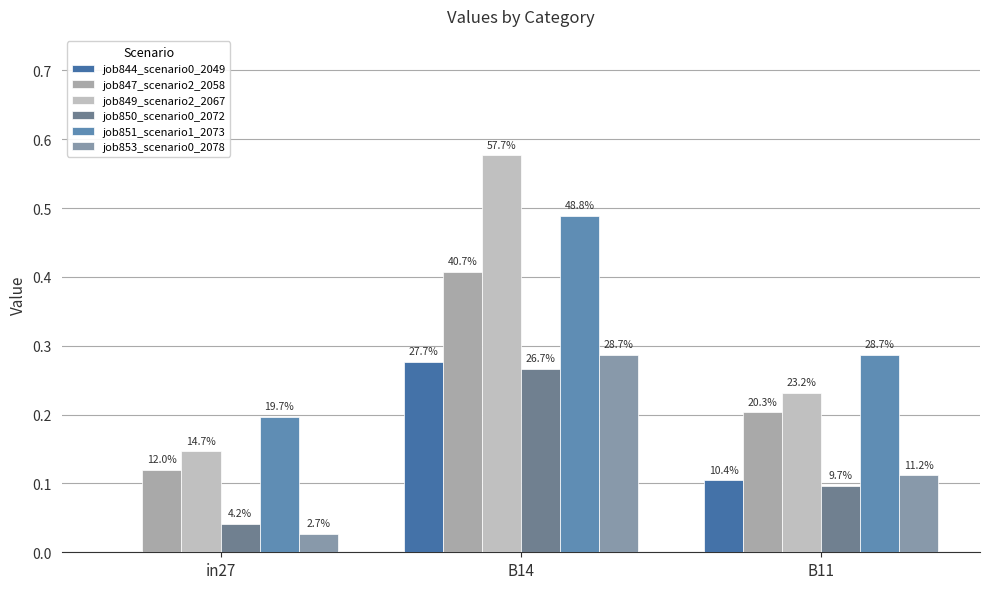

Between B14 and in27, which is larger?

B14